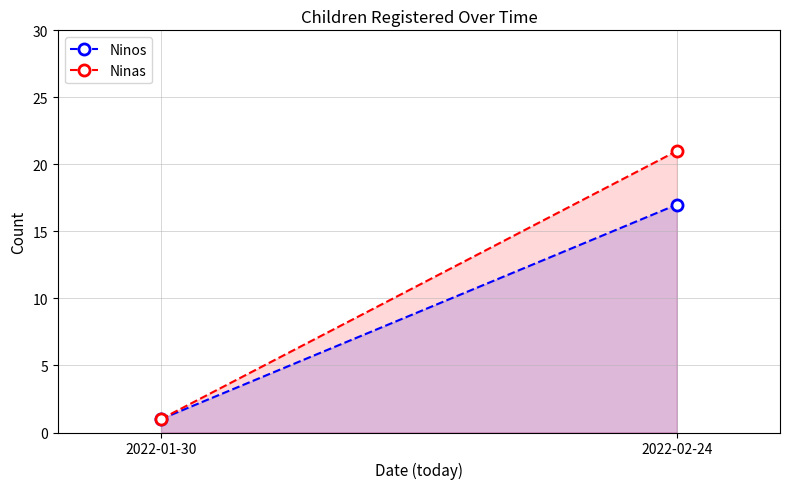

The value of Ninas at 2022-02-24 is 10. True or false?

False